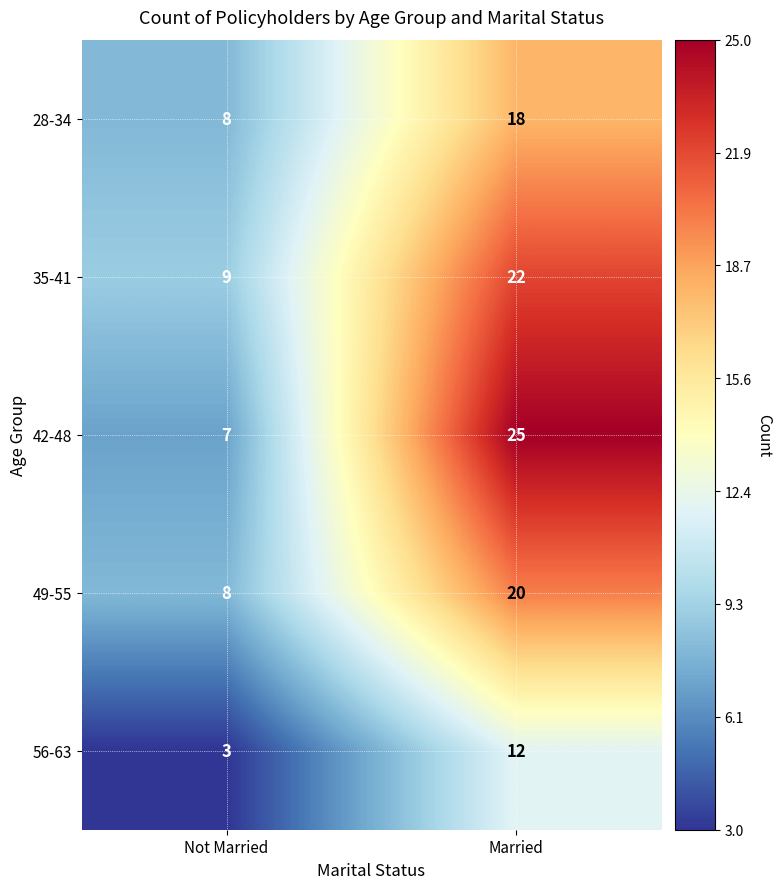

How many data points in 42-48 are less than 25?

1